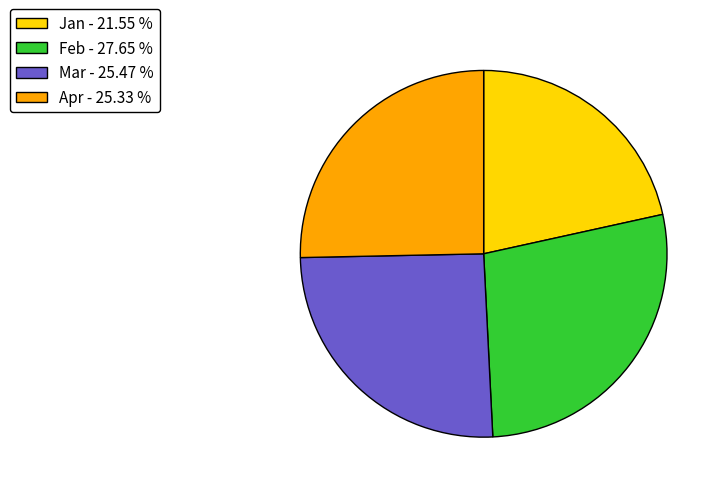

Do Apr - 25.33 % and Mar - 25.47 % together represent more than half of the pie?

Yes